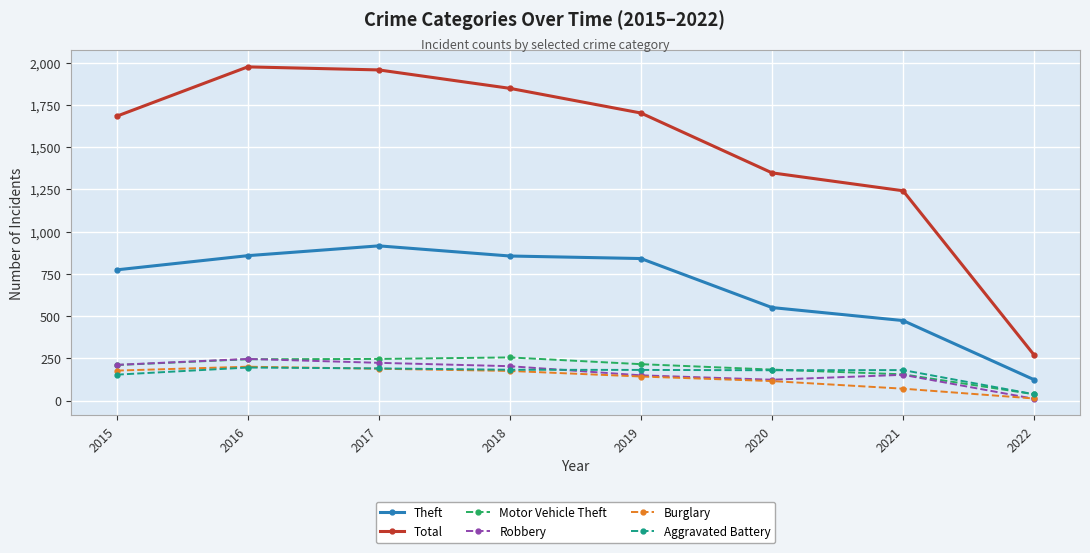

Which series has the widest spread of values?

Total